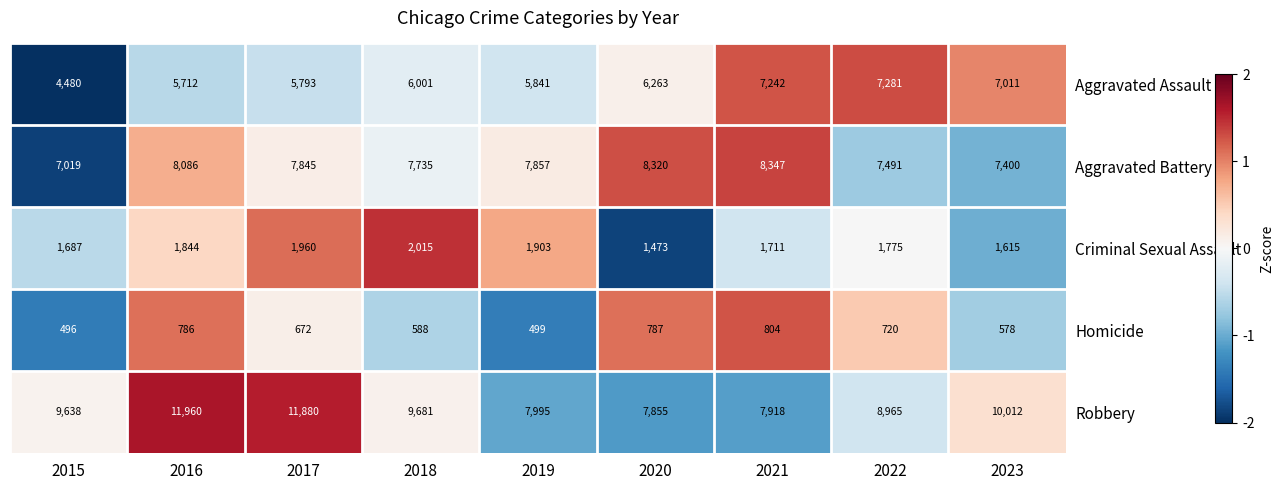

What is the total value across all series at 2023?

26616